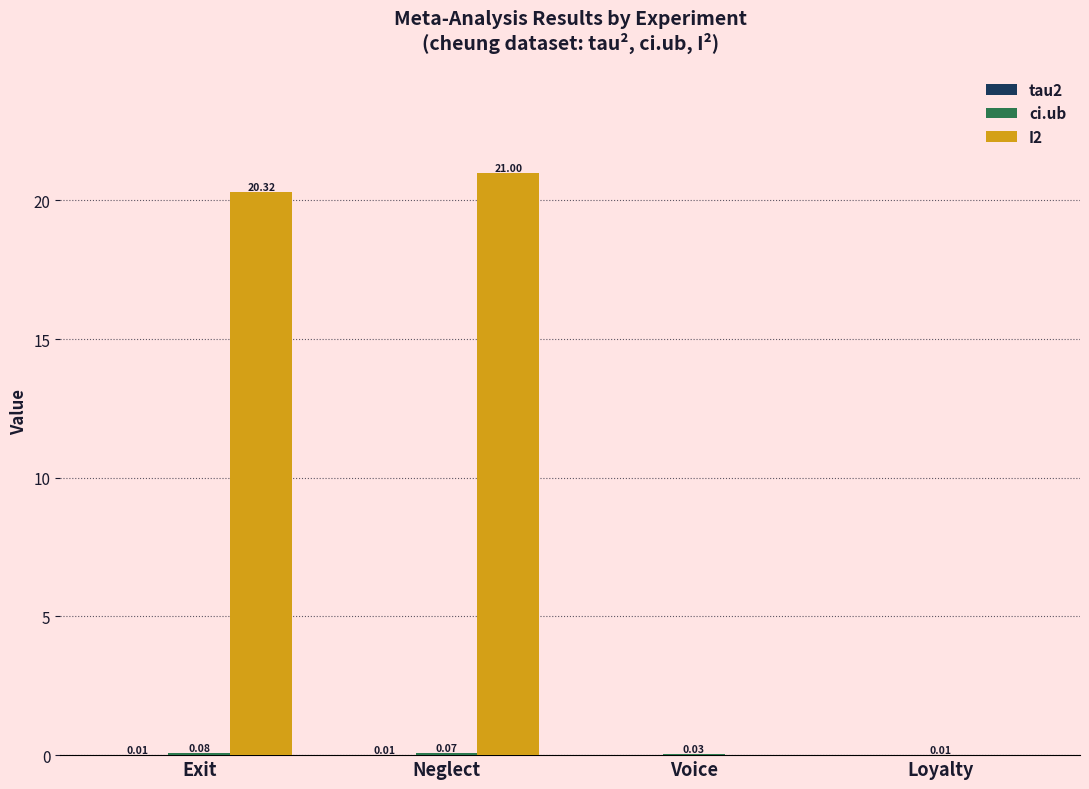

At which label does I2 first exceed 20?

Exit